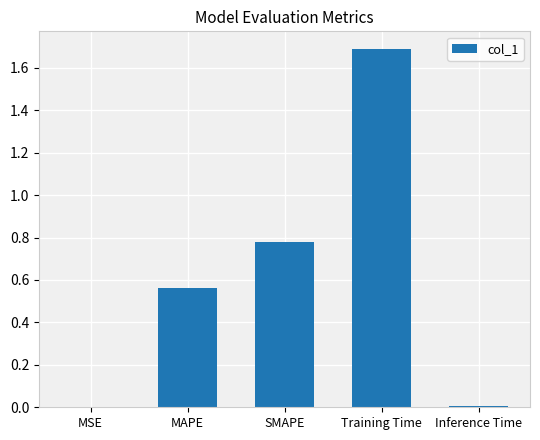

What is the maximum value shown in the chart?

1.7